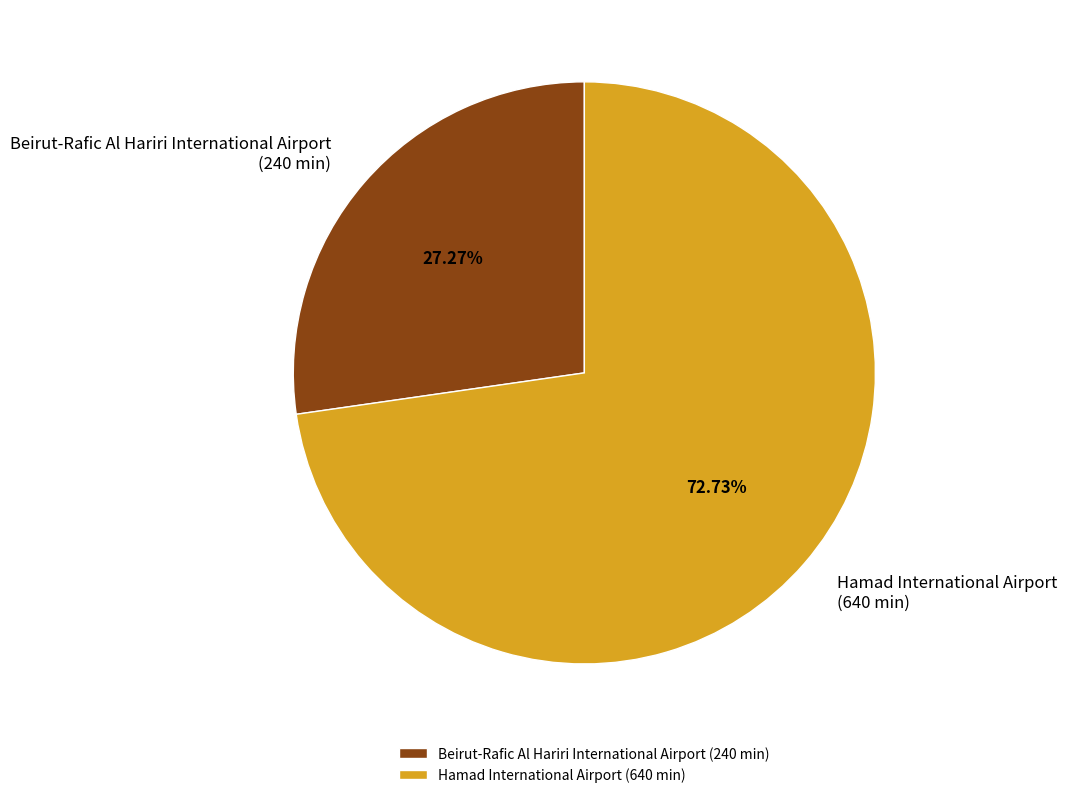

To the nearest percent, what portion does Beirut-Rafic Al Hariri International Airport represent?

27%